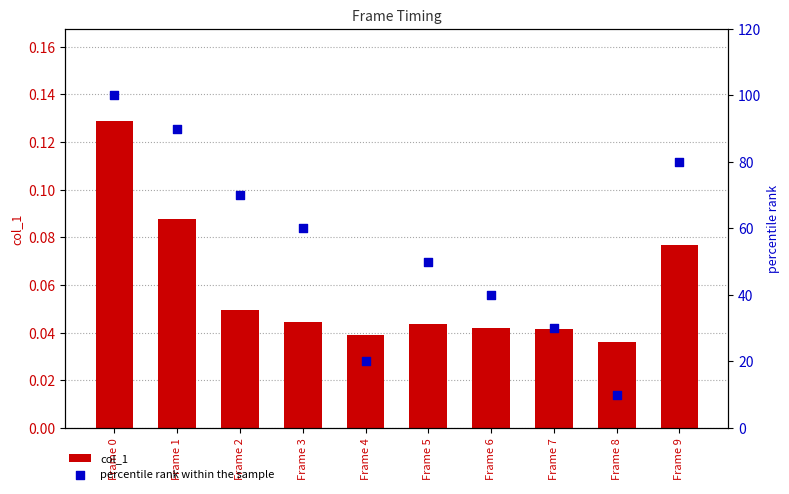

What are all the series names shown in the legend?

col_1, percentile rank within the sample